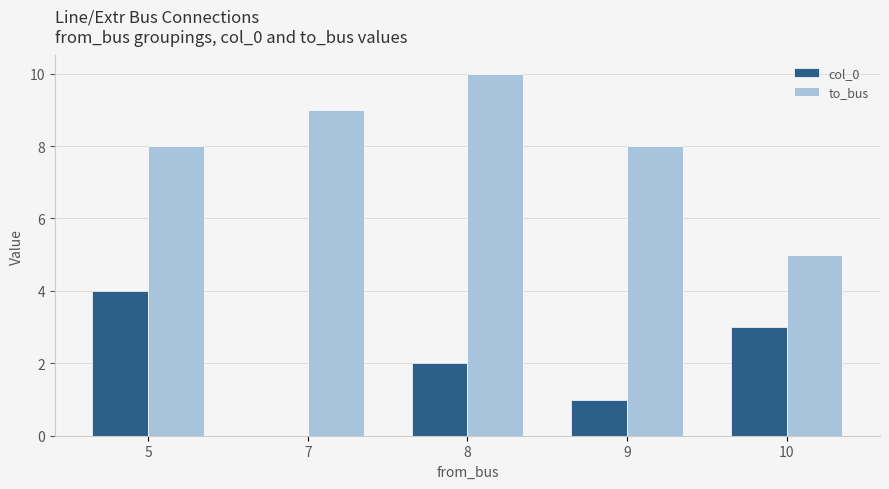

How many values in col_0 are above zero?

4